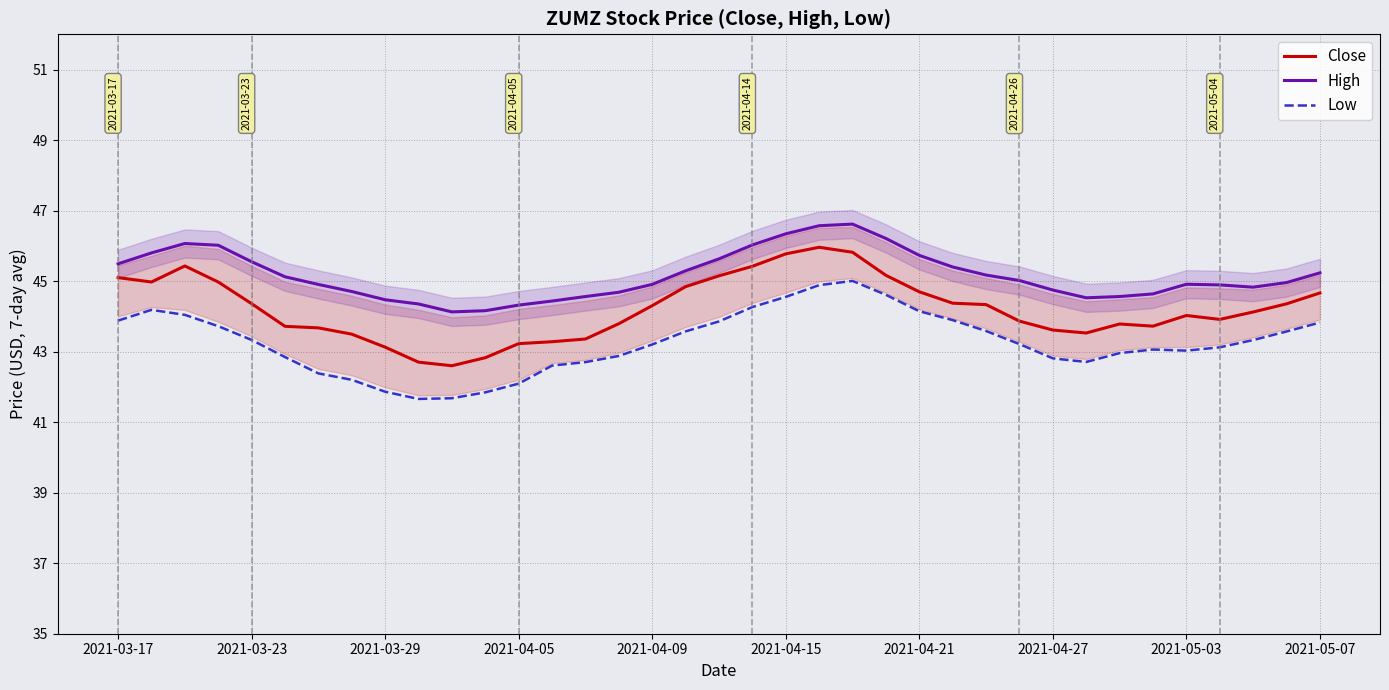

True or false: High and Close cross at least once.

False